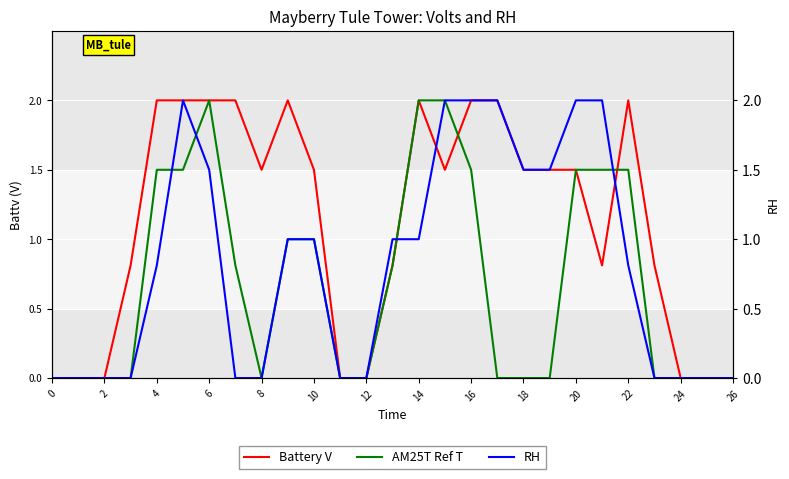

In Battery V, how many points are higher than both neighbors (excluding endpoints)?

3